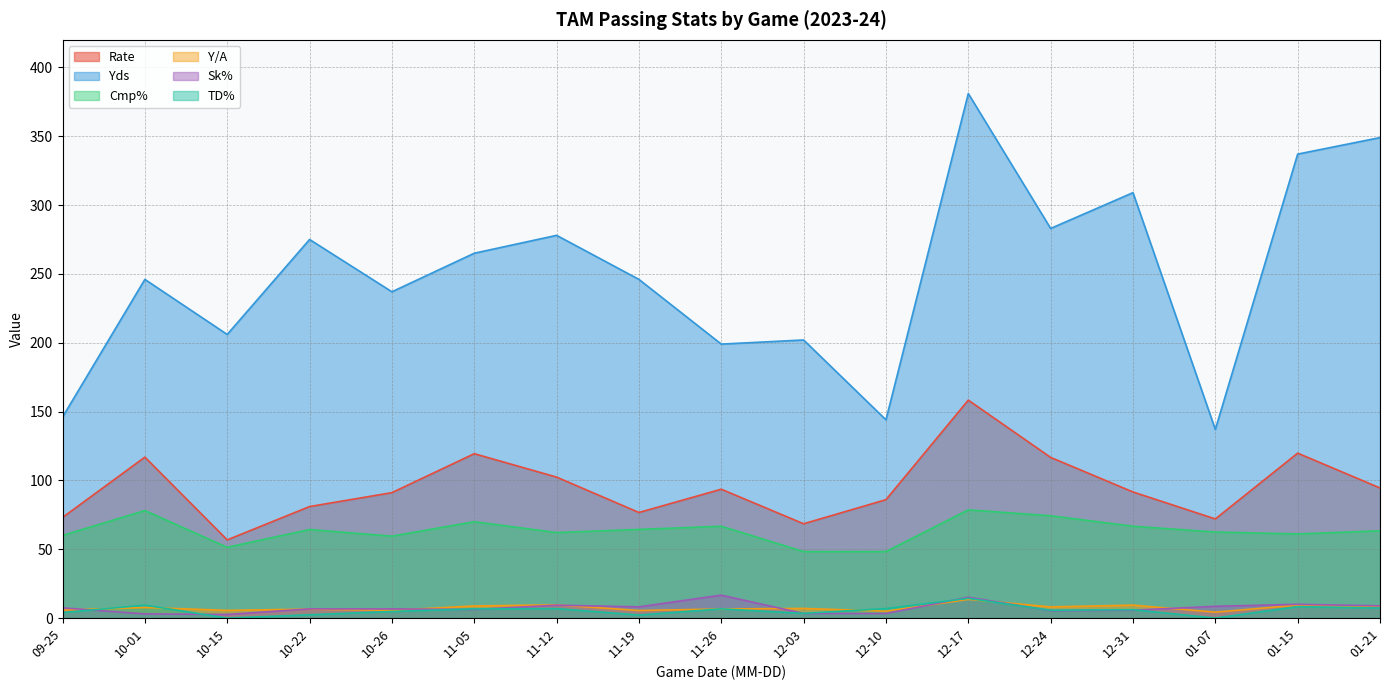

How many lines are shown in the chart?

6